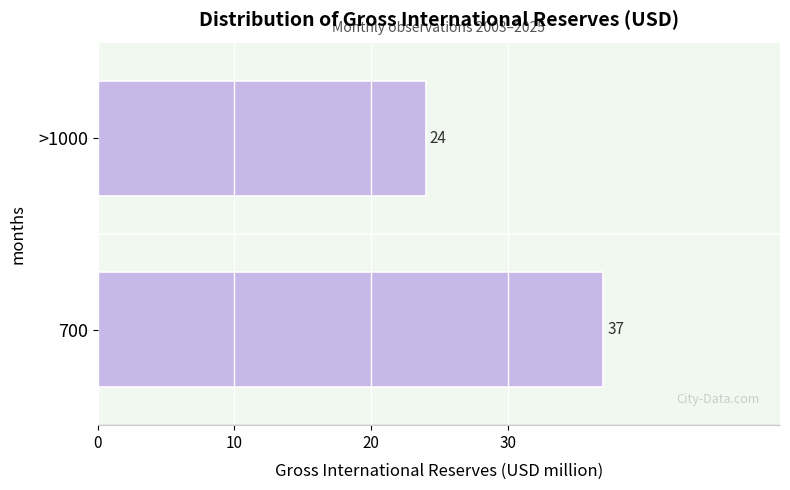

Reading bottom to top, what are all the values shown in this chart?

700=37	>1000=24